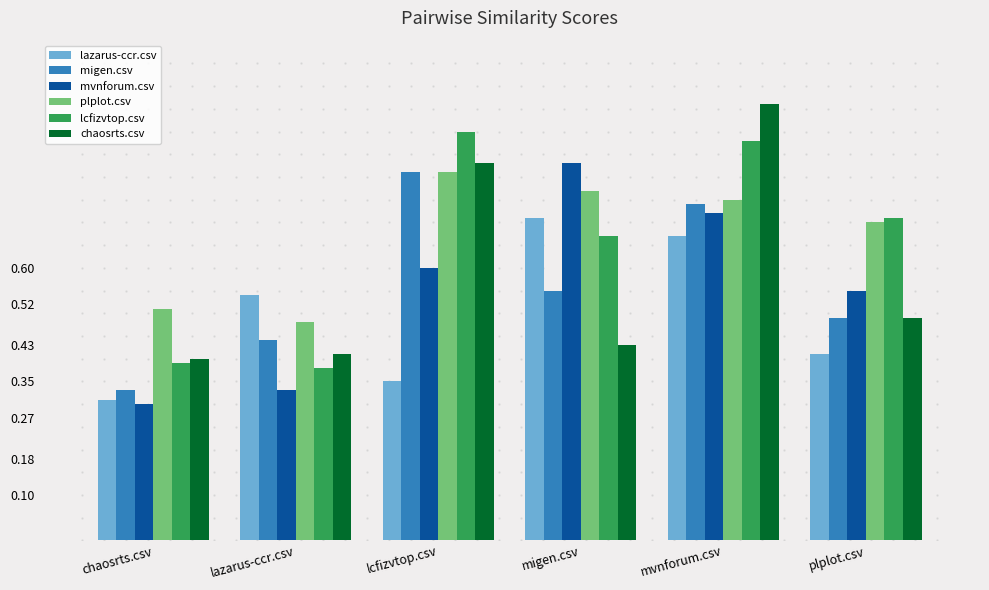

What is the sum of all migen.csv values?

3.4